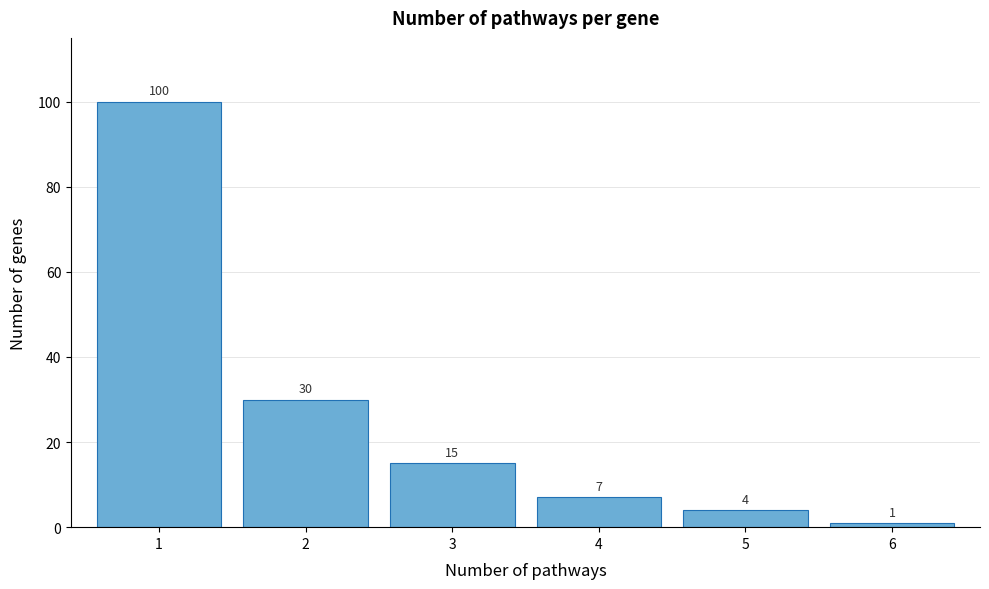

Reading left to right, transcribe all the data shown in this chart.

1=100	2=30	3=15	4=7	5=4	6=1